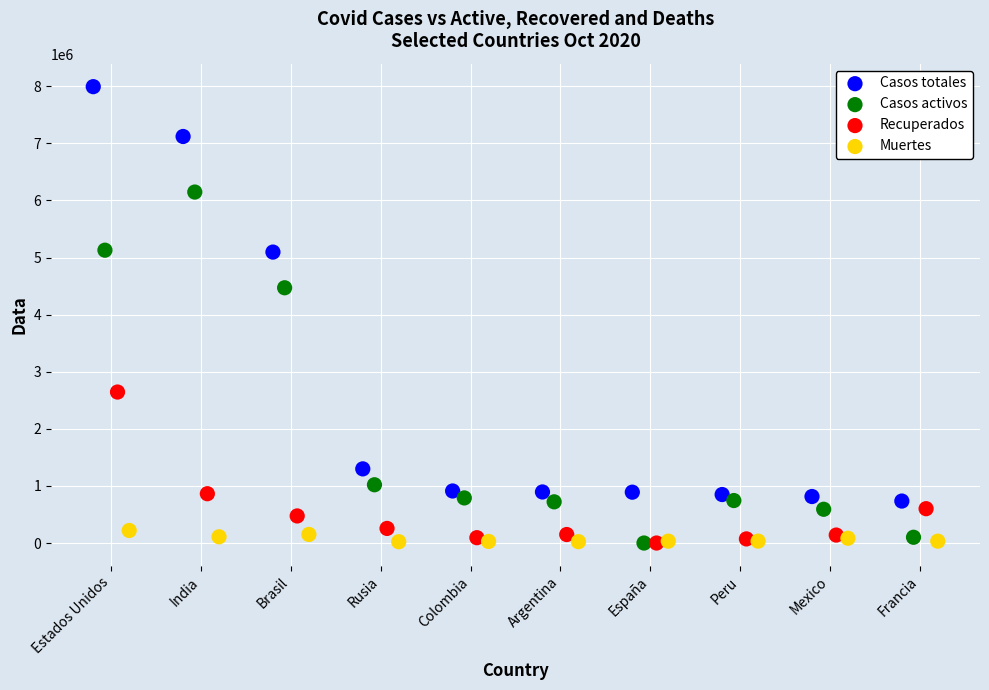

Which series has the largest Y range (max minus min)?

Casos totales